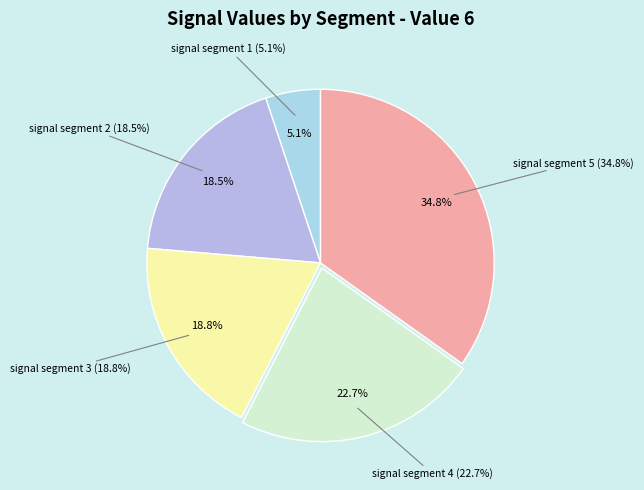

What percentage do signal segment 1 and signal segment 5 together represent?

40.0%